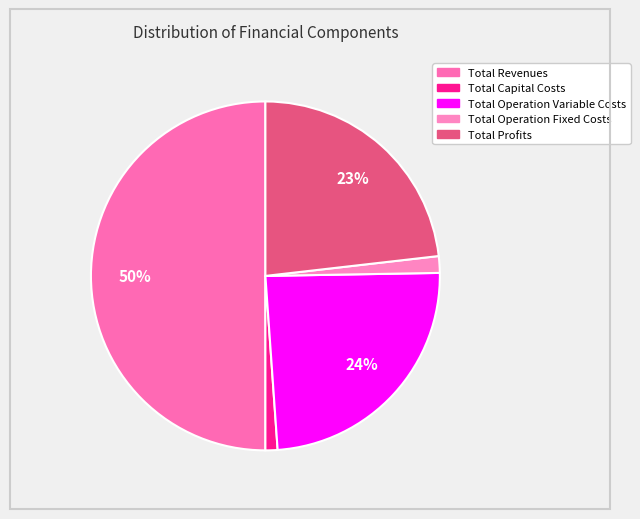

How many segments does this pie chart have?

5